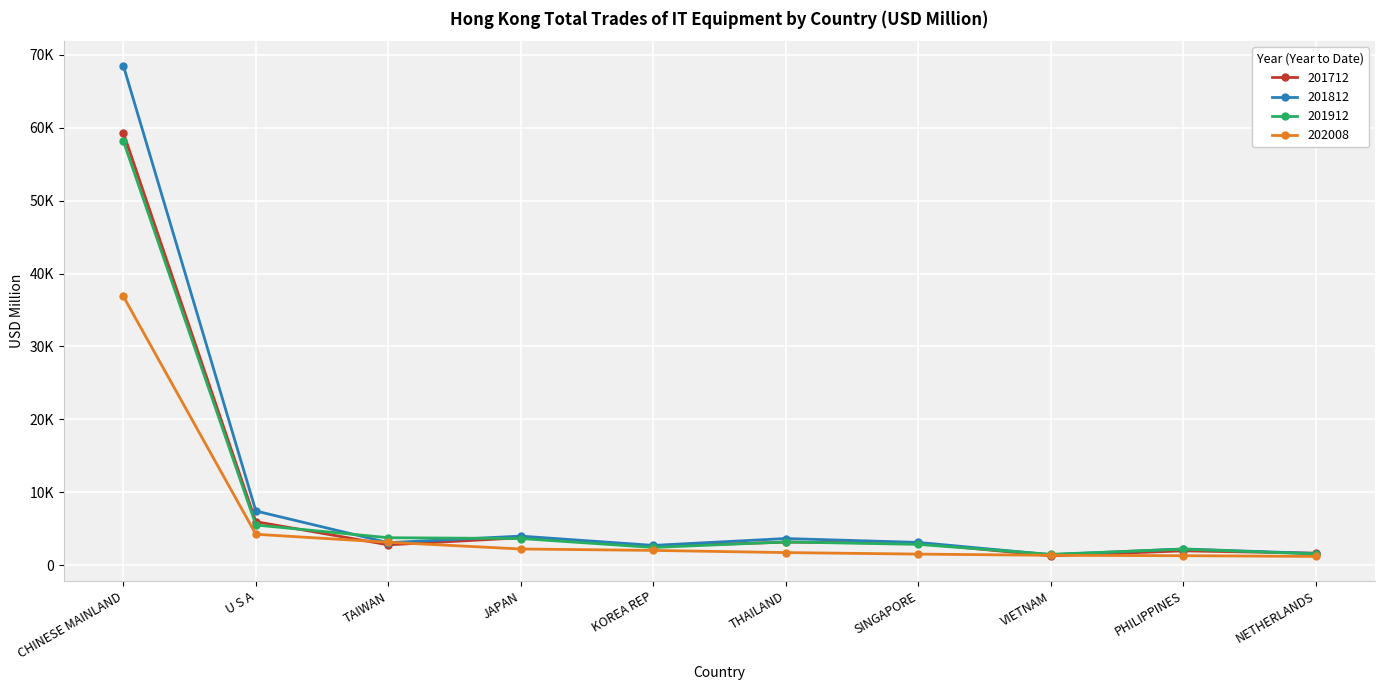

What position from the left is NETHERLANDS?

10